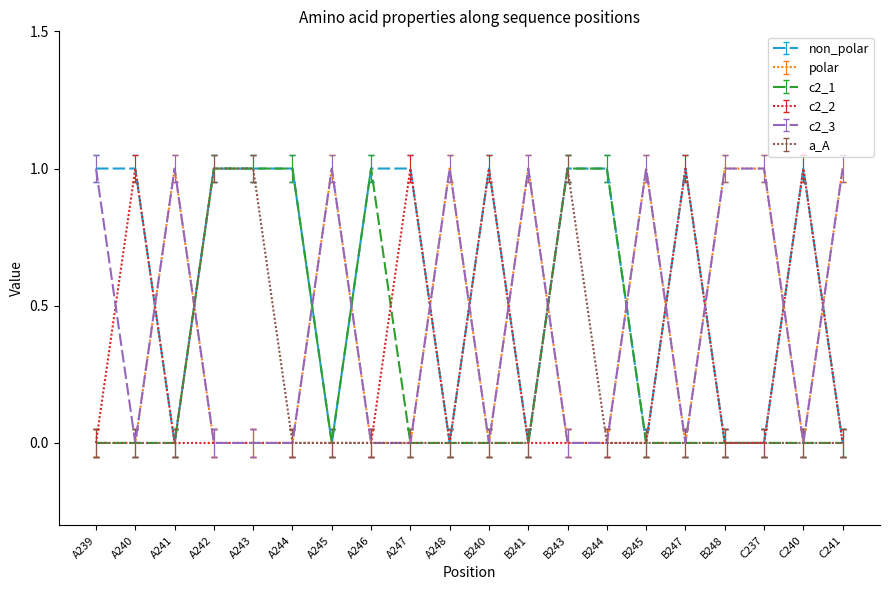

Which series has the largest total across all categories?

non_polar